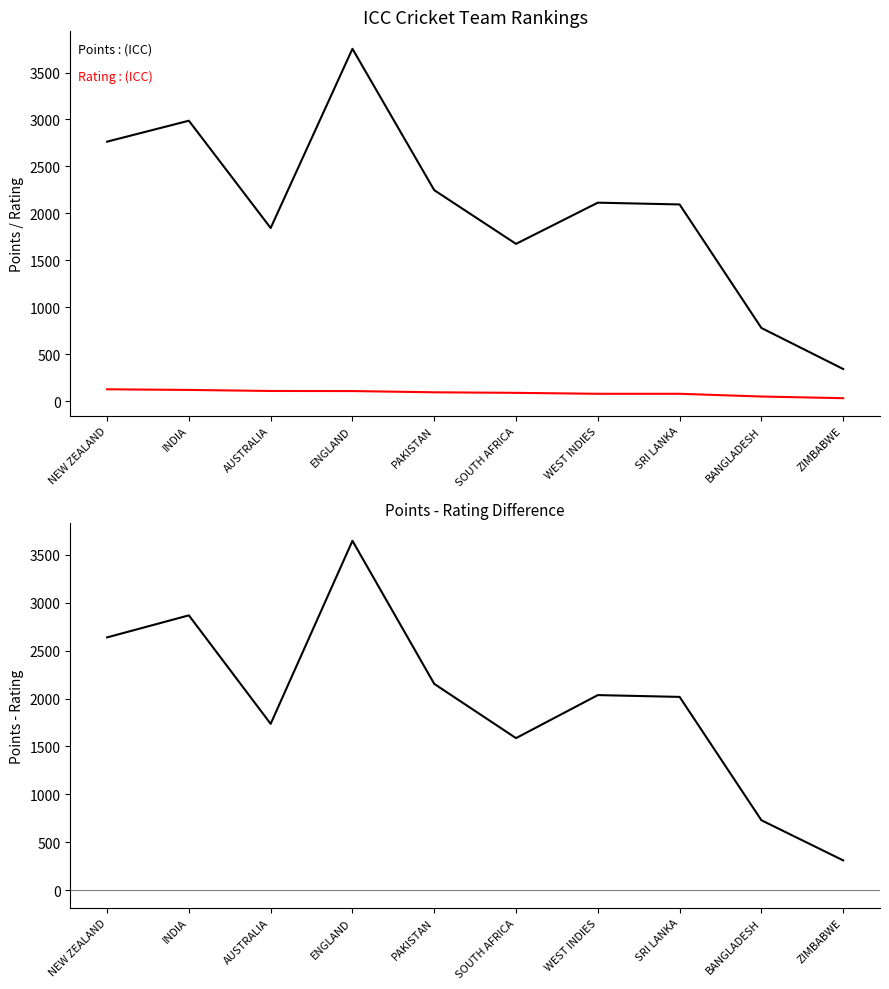

True or false: Points has more than 0 points higher than both neighbors.

True